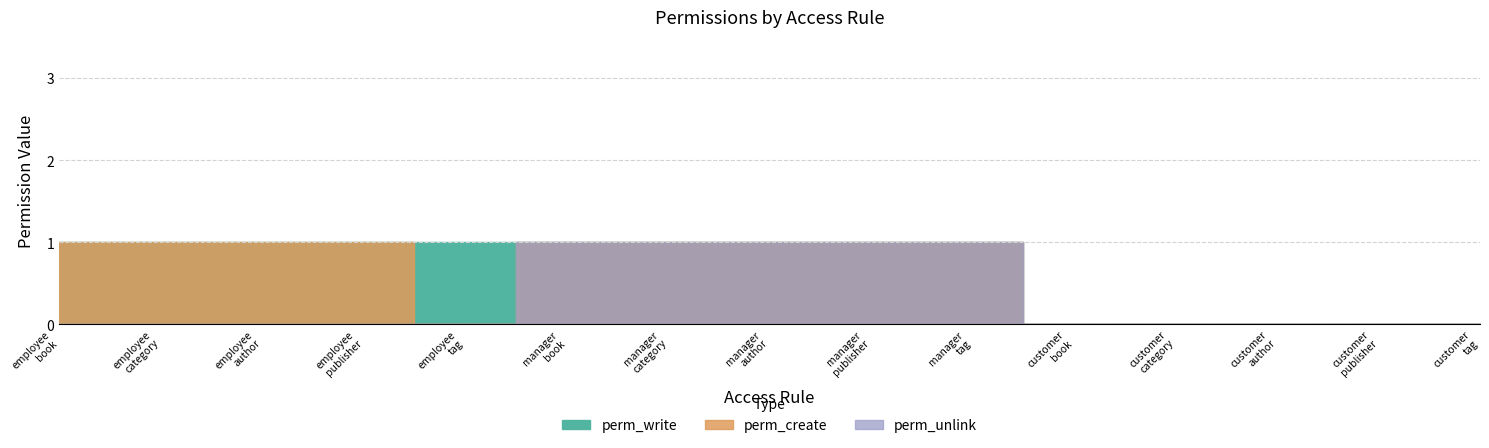

What is the difference between the second highest and minimum values in the perm_create series?

1